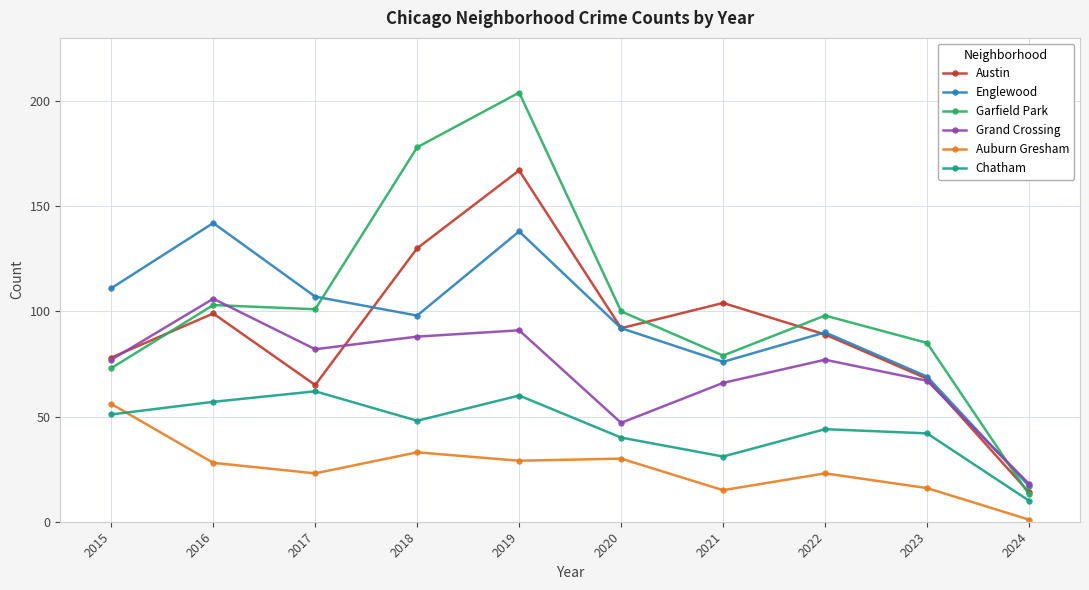

True or false: Auburn Gresham and Austin intersect in this chart.

False